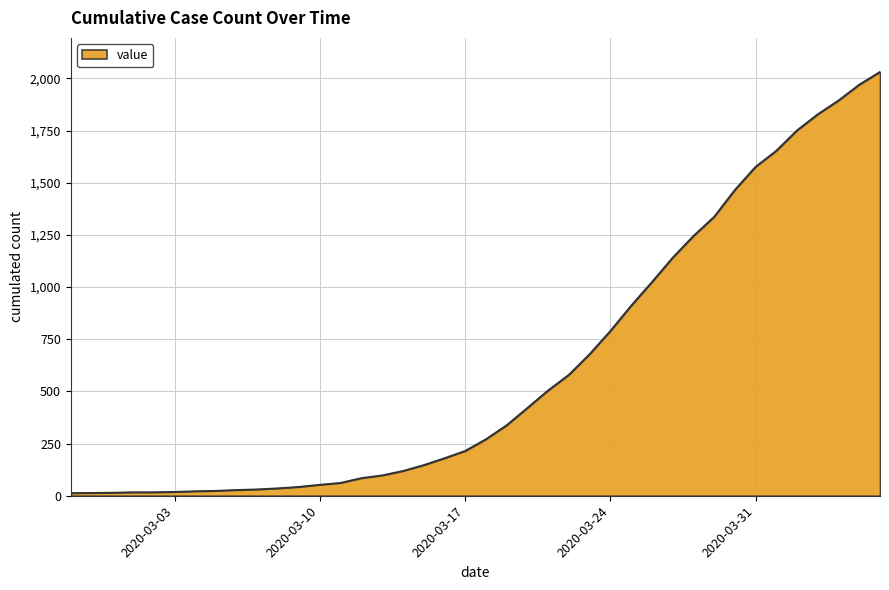

What is the minimum value shown in the chart?

13